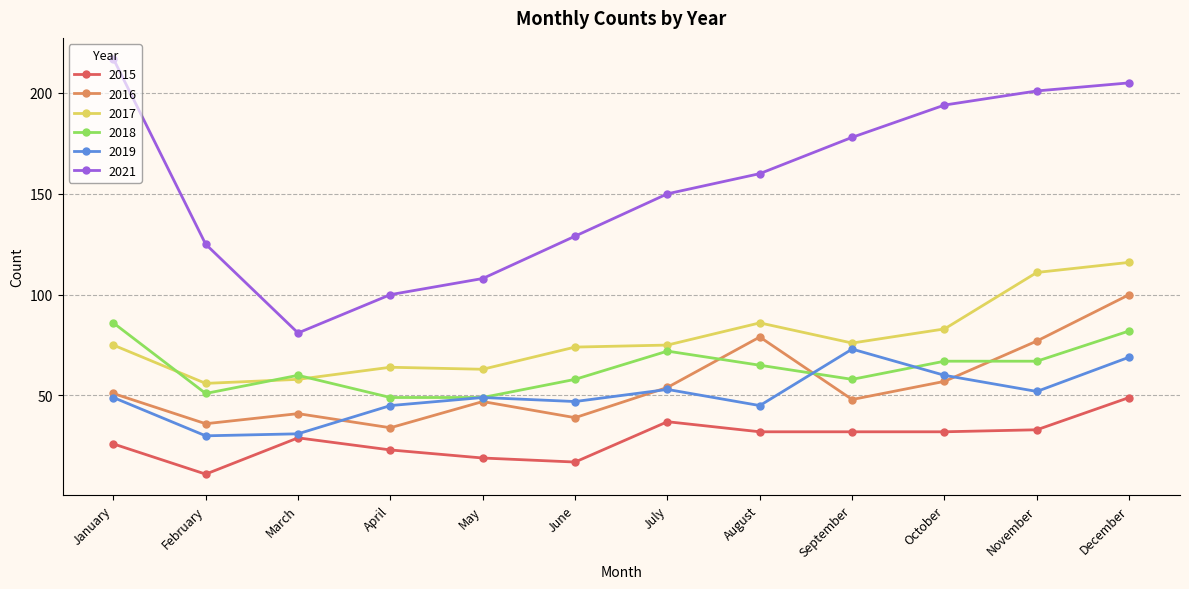

What is the difference between the 2015 values at October and December?

17